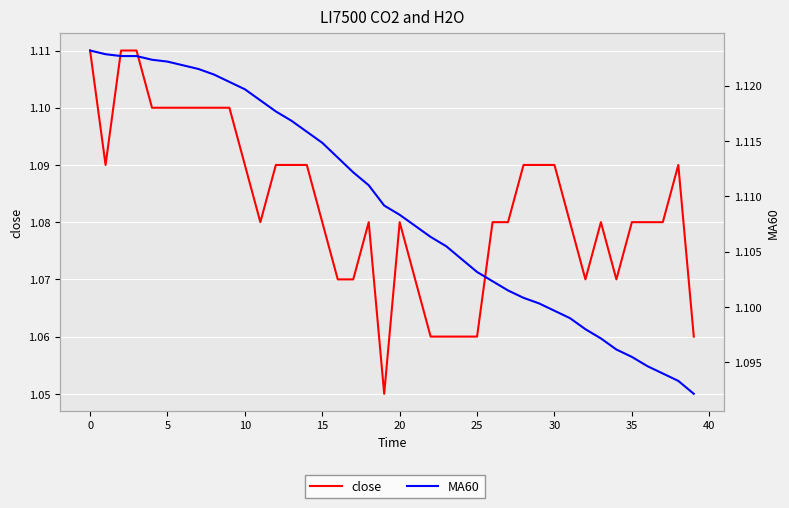

Rank the series at 18 from highest to lowest value.

MA60, close